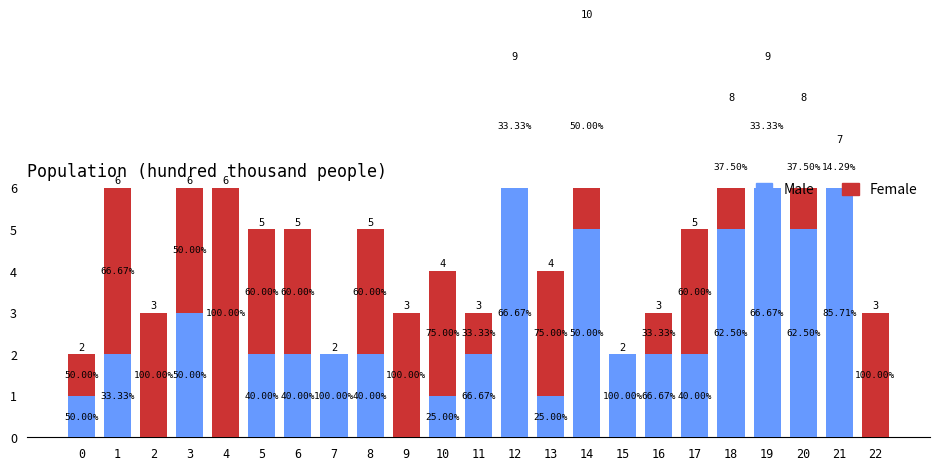

Rank the series at 9 from lowest to highest value.

Male, Female